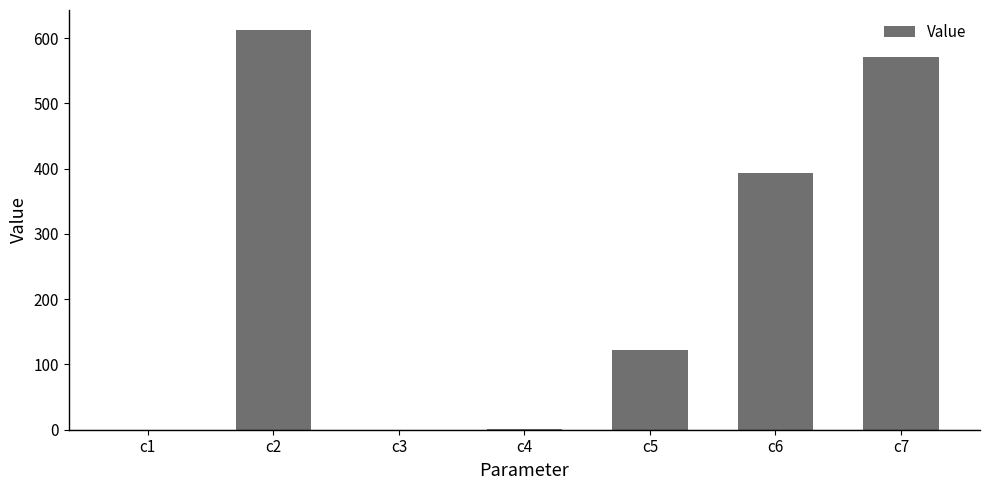

What is the change in value from c6 to c7?

+177.2